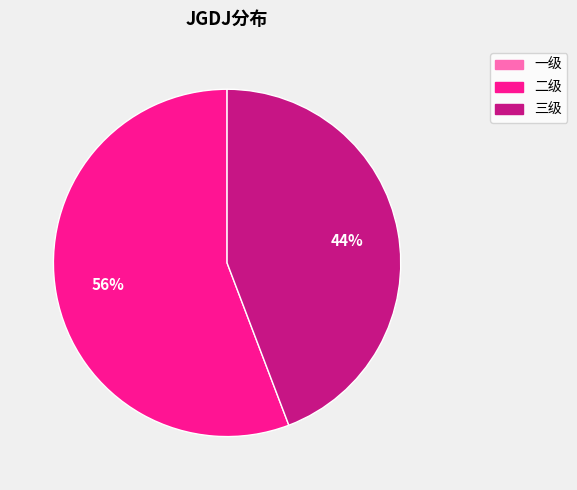

Does any single category account for the majority?

Yes